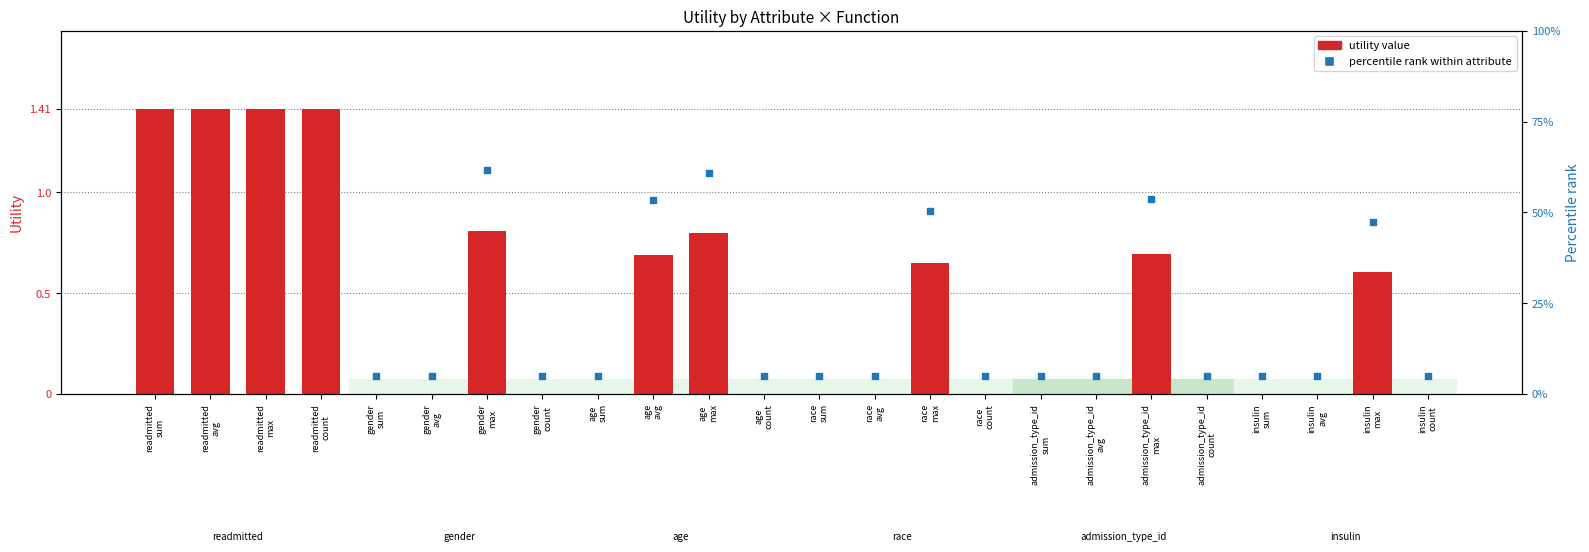

Which series contains the highest Y value?

percentile rank within attribute